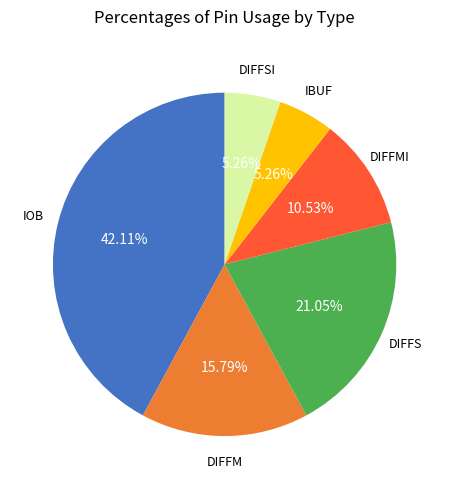

Is there a majority slice in this chart?

No